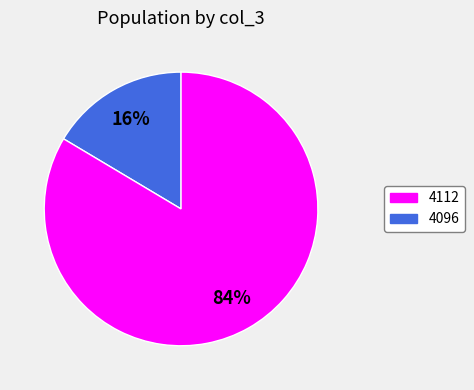

What percentage is the 4096 slice, to the nearest percent?

84%